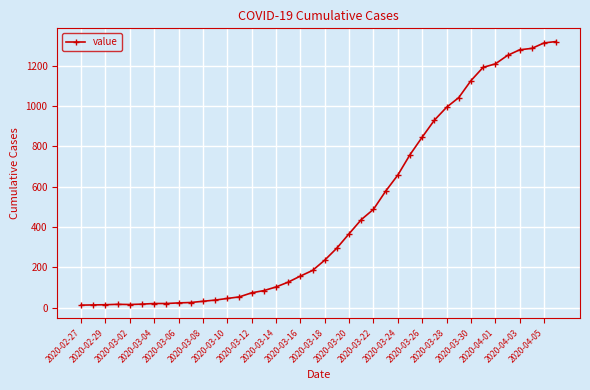

What is the average value?

467